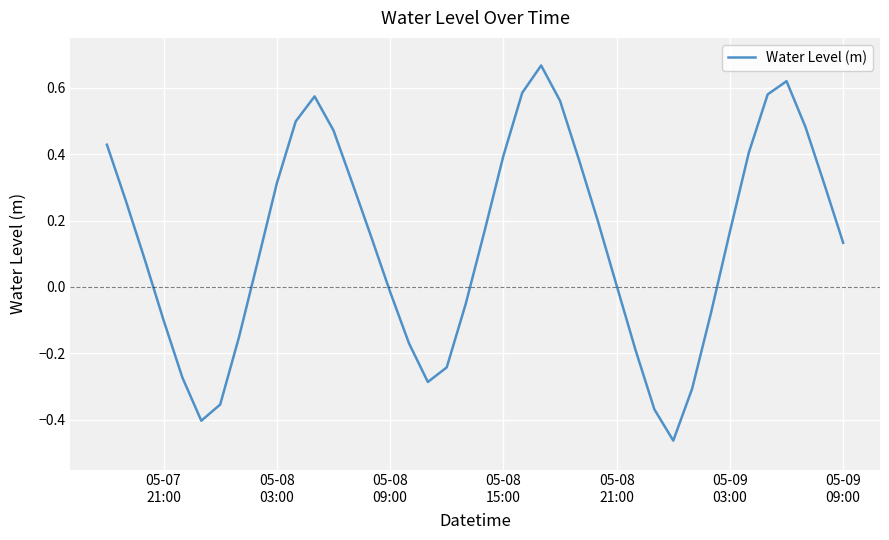

What is the difference between the maximum and minimum values?

1.1